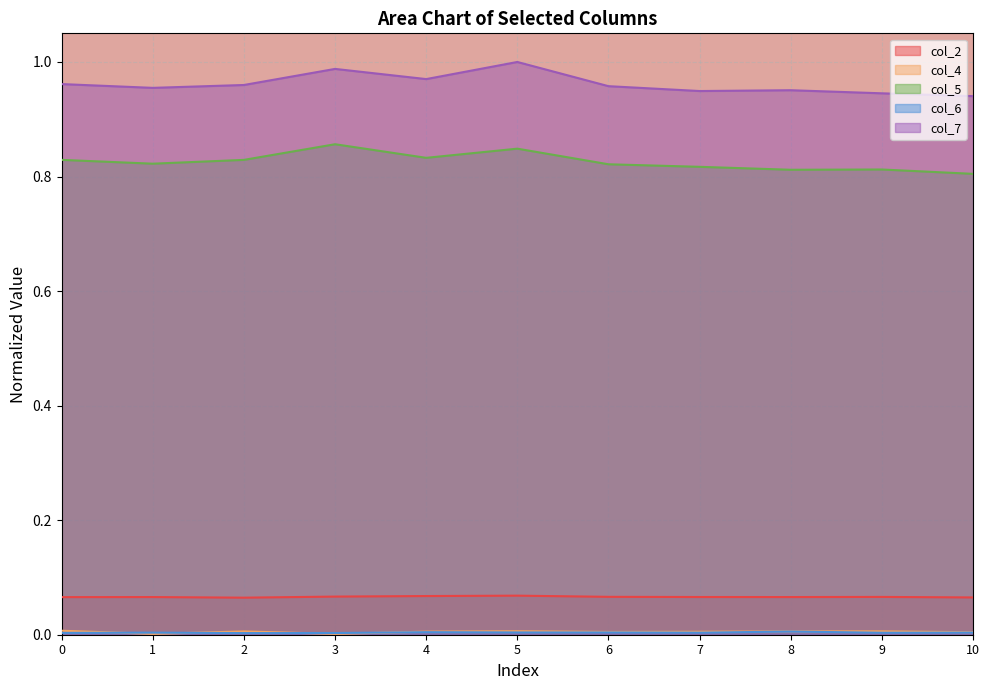

The col_4 series shows 0.0 at 8. True or false?

False